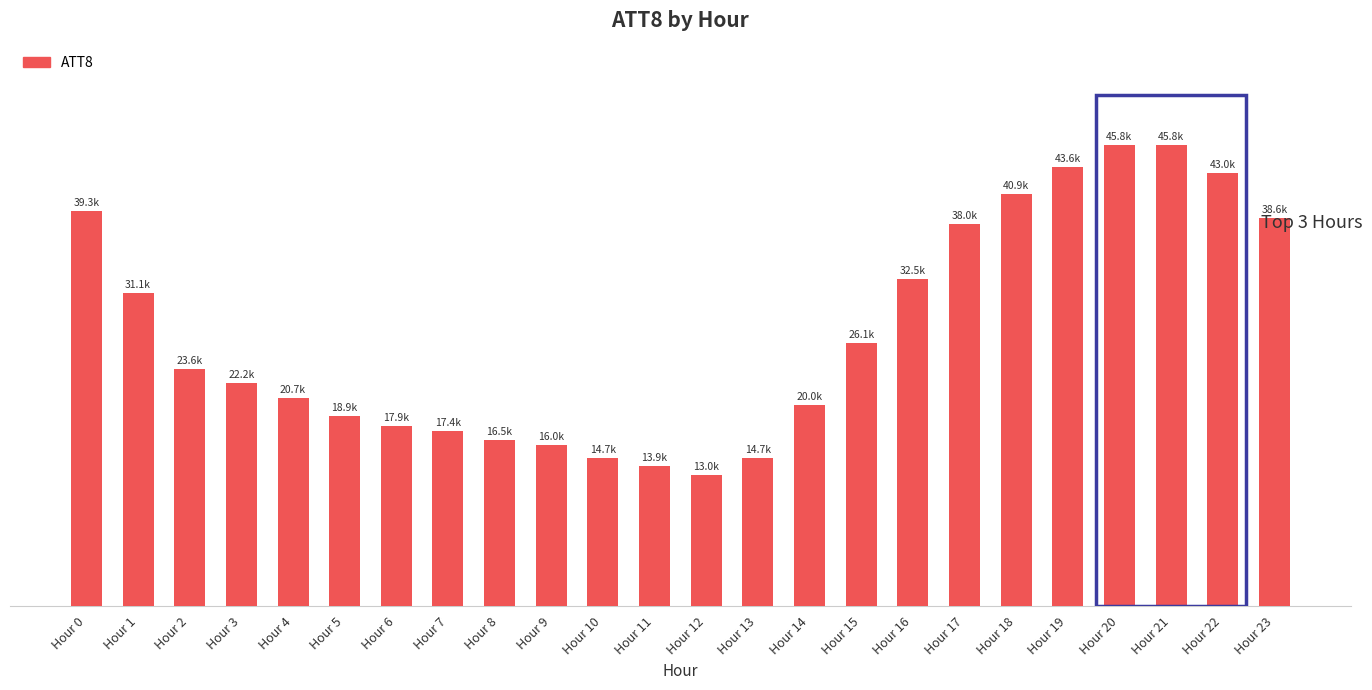

What is the value of the 20th bar from the left?

43600